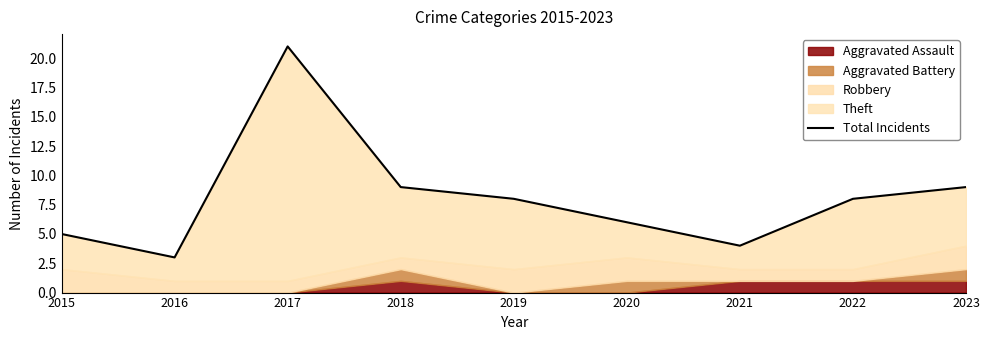

How many interior local valleys (lower than both neighbors) does the data have?

2